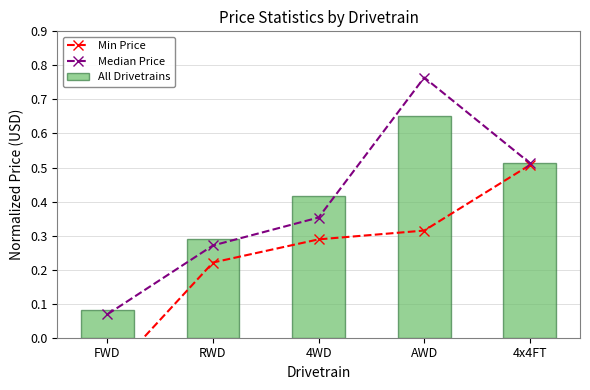

How many categories are shown in the chart?

5